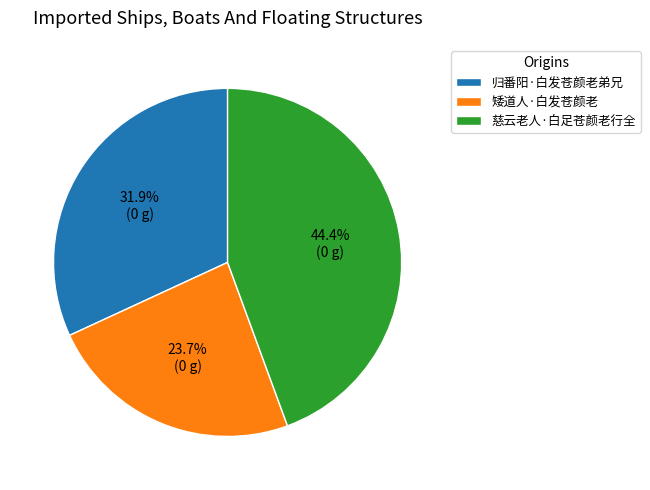

Rank the categories by value from lowest to highest.

矮道人·白发苍颜老, 归番阳·白发苍颜老弟兄, 慈云老人·白足苍颜老行全